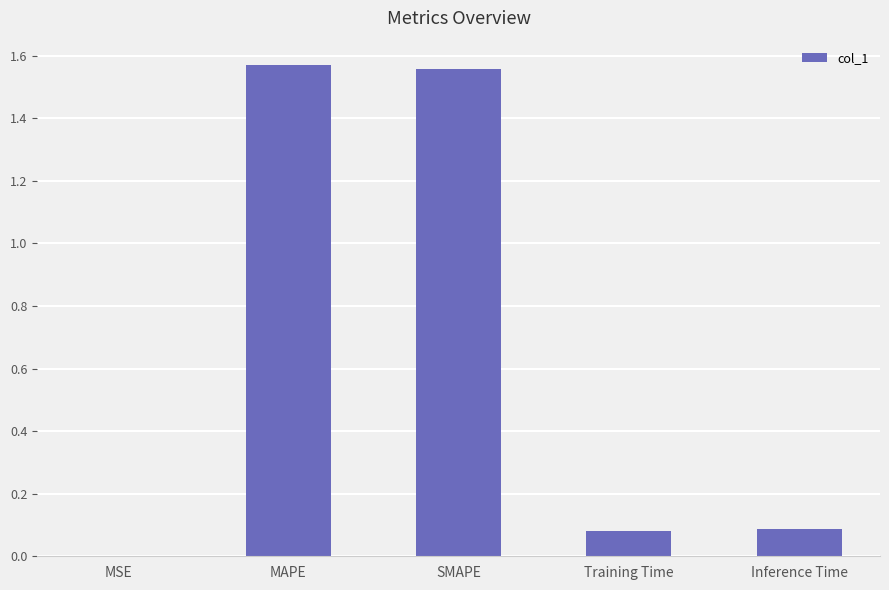

Is it true that the value at MSE is 0.0?

True